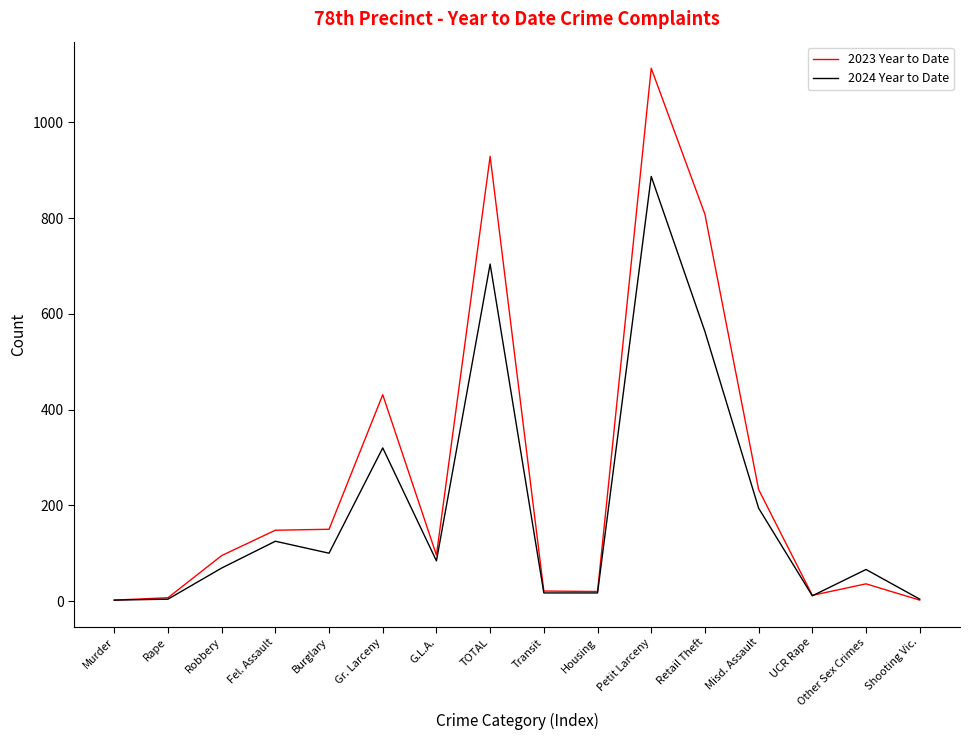

Which category has the highest value across all series?

Petit Larceny